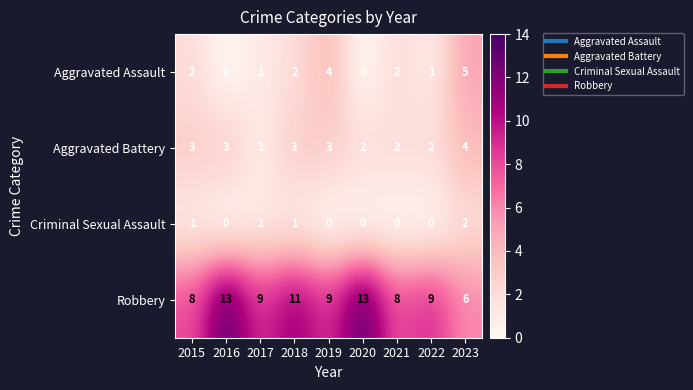

What is the average value of the Robbery series?

10